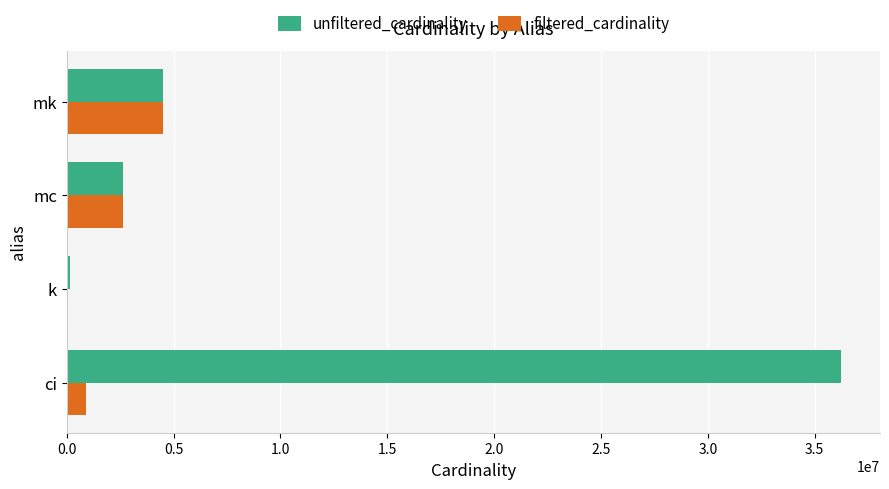

What is the greatest value displayed?

36244344